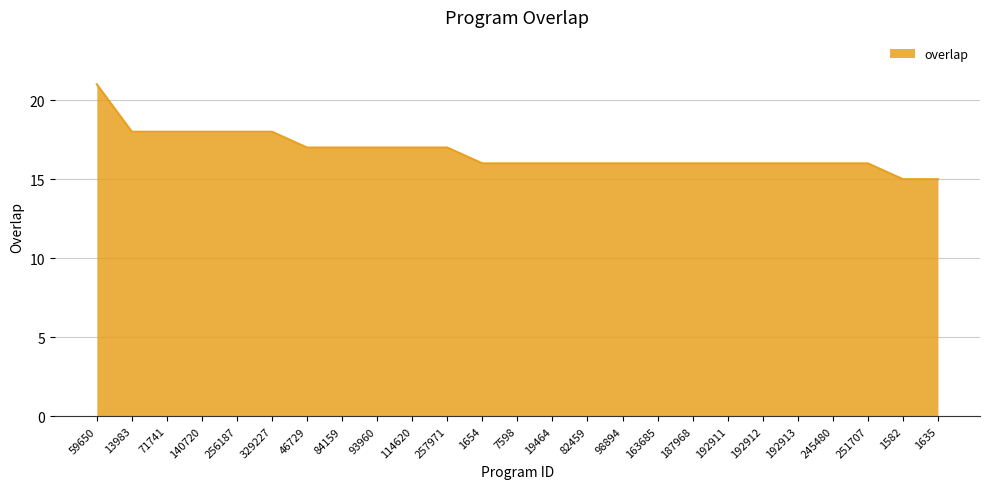

Between 1635 and 82459, which is larger?

82459